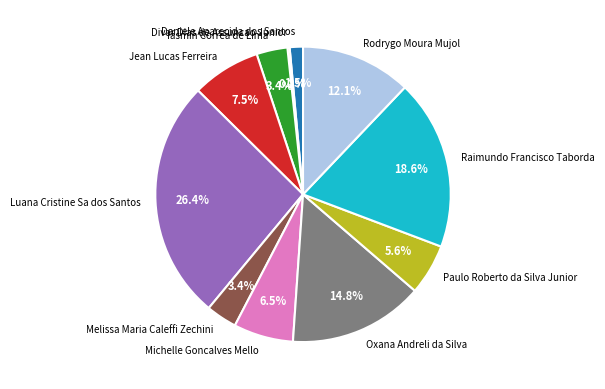

Is it true that Michelle Goncalves Mello is 1% of the pie?

False